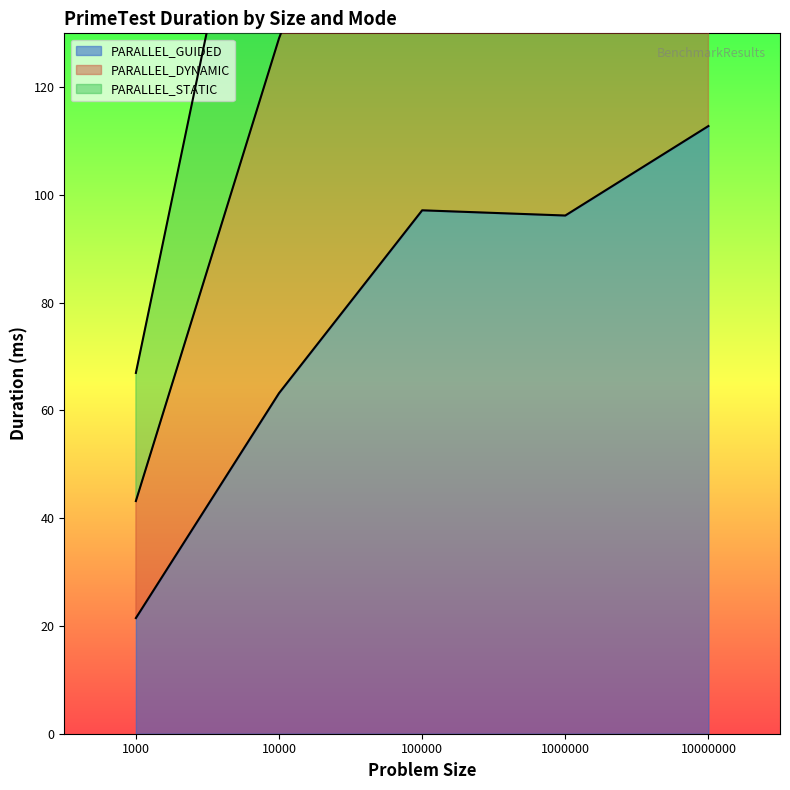

How many values in the PARALLEL_STATIC series are below 293?

2